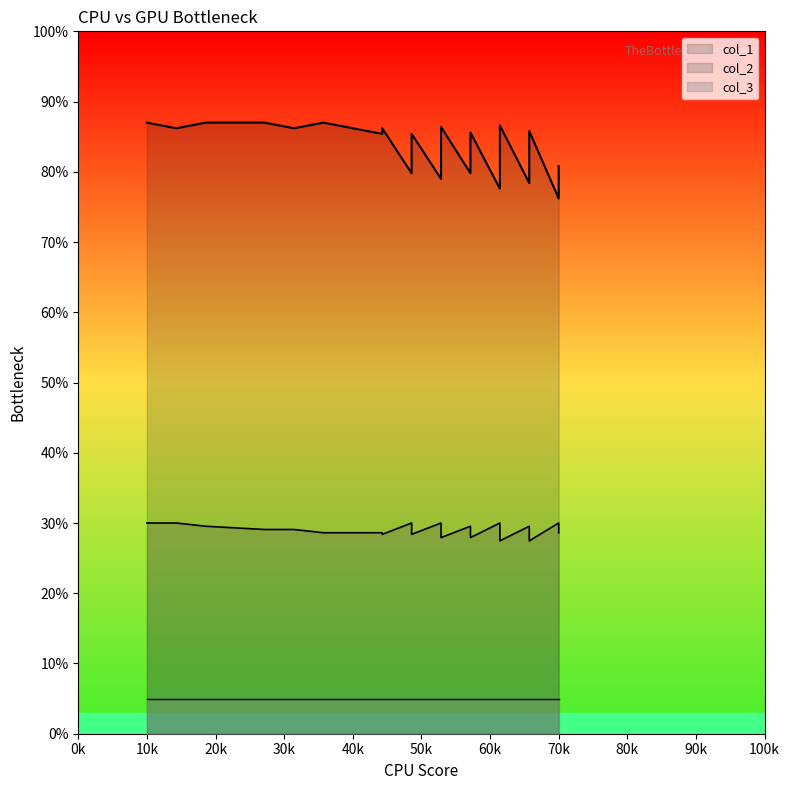

What is the sum of the col_2 values at 36 and 38?

56.8